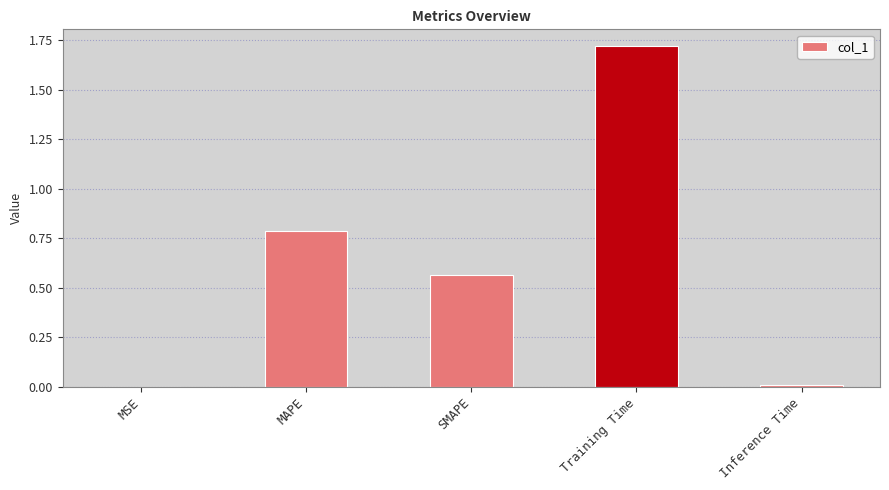

Are the bars horizontal?

No